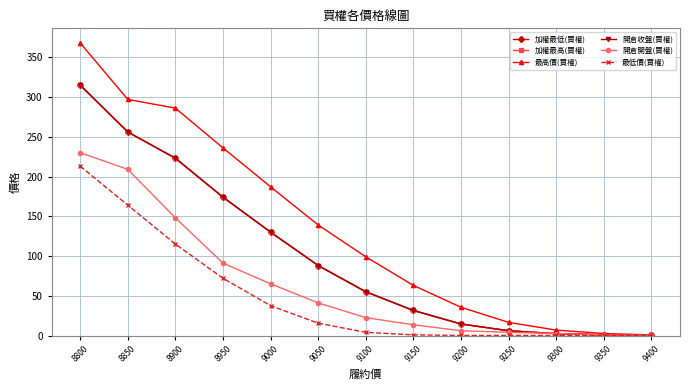

Rank the series by their maximum value, from lowest to highest.

最低價(買權), 開倉開盤(買權), 加權最低(買權), 加權最高(買權), 開倉收盤(買權), 最高價(買權)